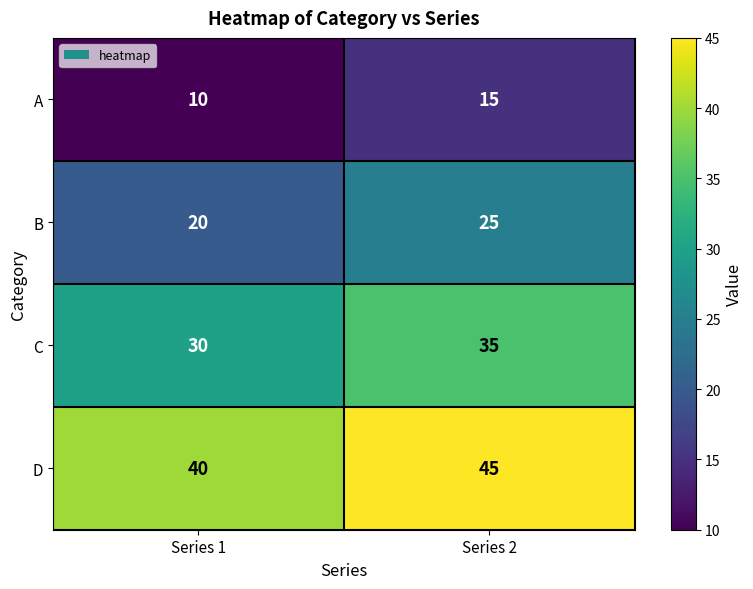

Reading right to left, what are all the values shown in this chart?

A: Series 2=15	Series 1=10
B: Series 2=25	Series 1=20
C: Series 2=35	Series 1=30
D: Series 2=45	Series 1=40